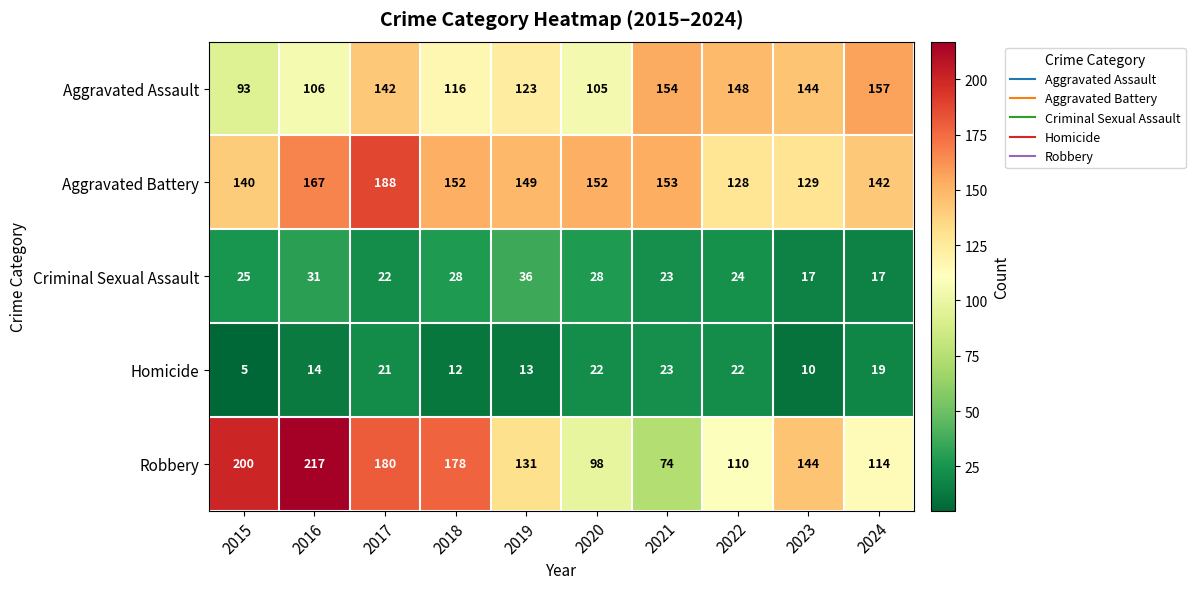

Rank the series at 2015 from lowest to highest value.

Homicide, Criminal Sexual Assault, Aggravated Assault, Aggravated Battery, Robbery